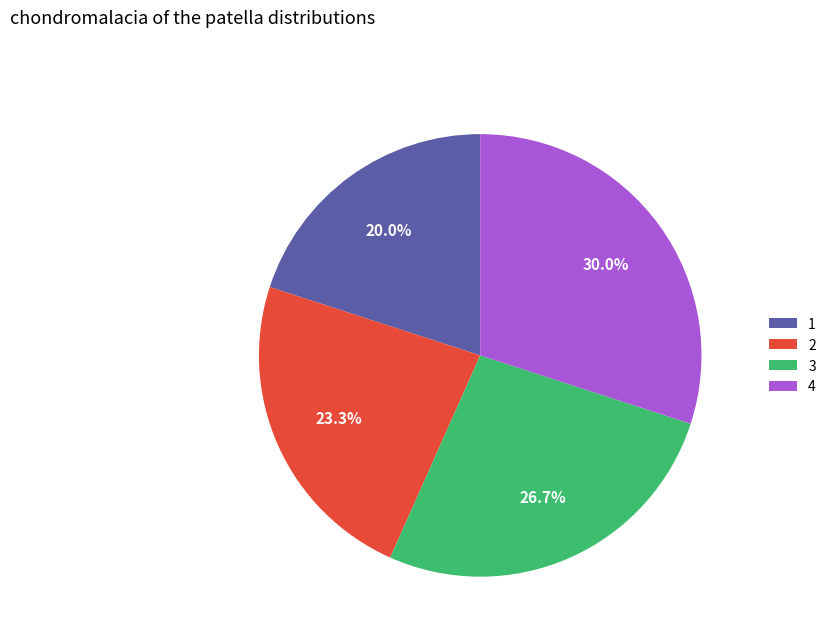

True or false: 3 accounts for 27% of the total.

True